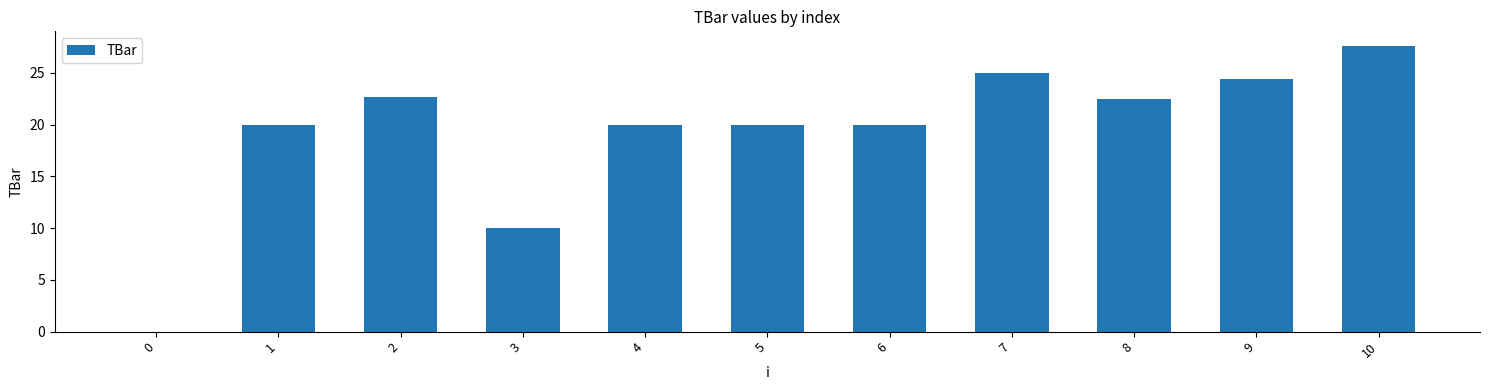

What is the sum of the values at 7 and 2?

47.6